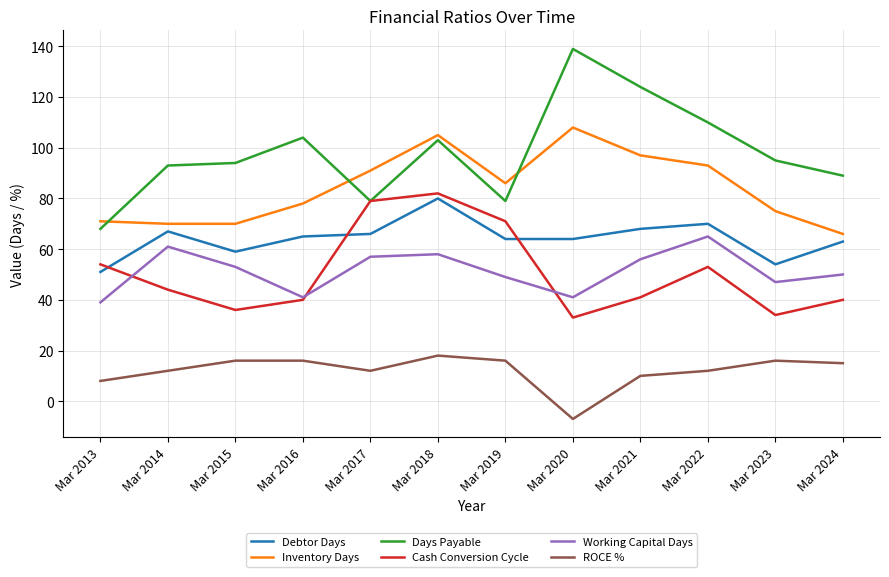

True or false: Working Capital Days and Days Payable intersect in this chart.

False